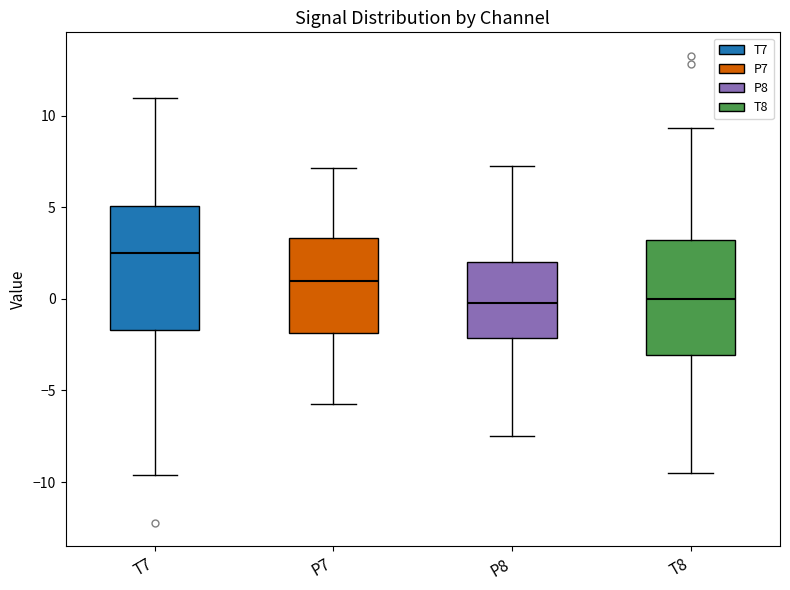

Reading left to right, transcribe this box plot: for each box, give where its median line is, the range the box spans, and where its two whiskers end, as read against the y-axis. The values are not printed on the chart, so give them approximately, as read against the axis.

T7: median 2.5, box -1.5 to 5.0, whiskers -9.5 to 11.0
P7: median 1.0, box -2.0 to 3.5, whiskers -5.5 to 7.0
P8: median -0.5, box -2.0 to 2.0, whiskers -7.5 to 7.5
T8: median 0.0, box -3.0 to 3.0, whiskers -9.5 to 9.5